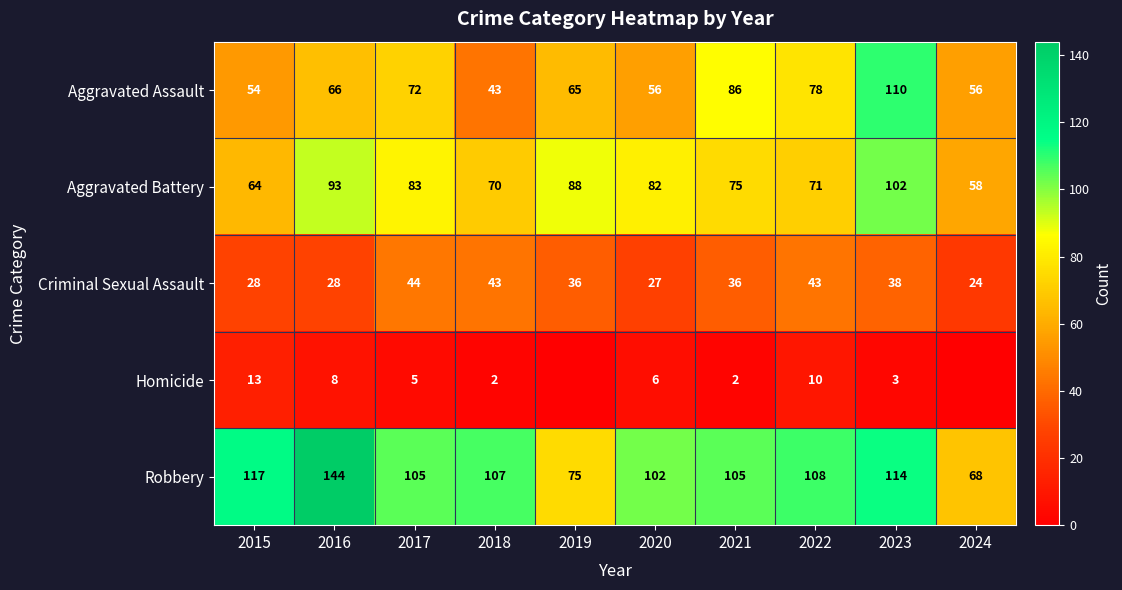

How many values in the Criminal Sexual Assault series exceed 36?

4